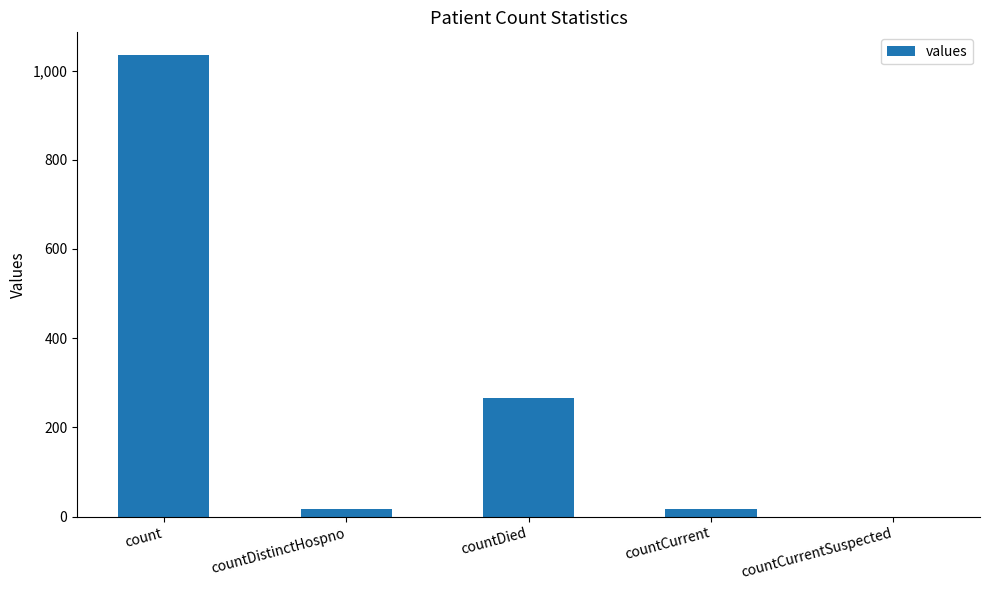

What is the difference between the values at countCurrent and countCurrentSuspected?

18